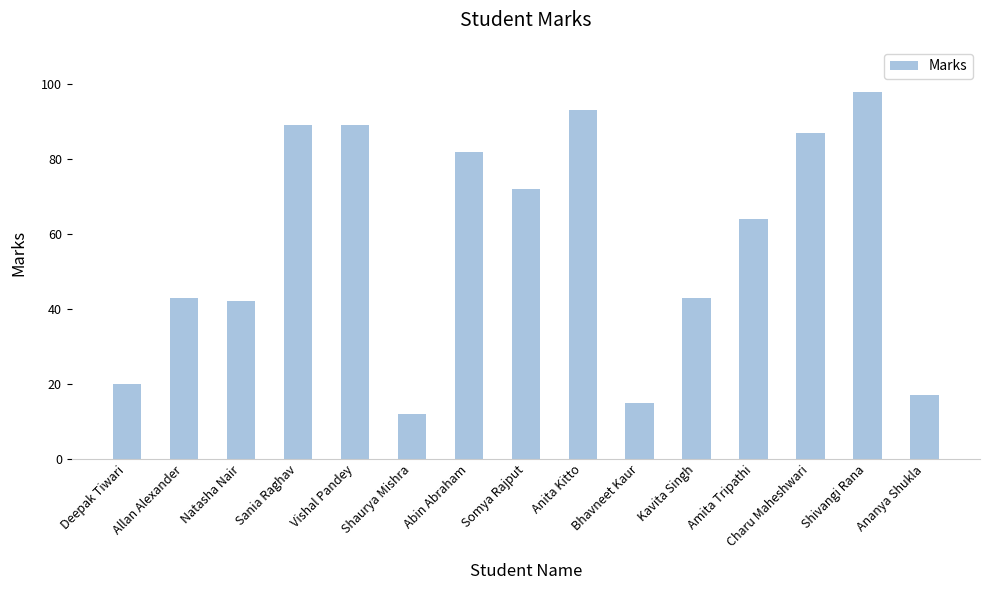

What position from the right is Bhavneet Kaur?

6